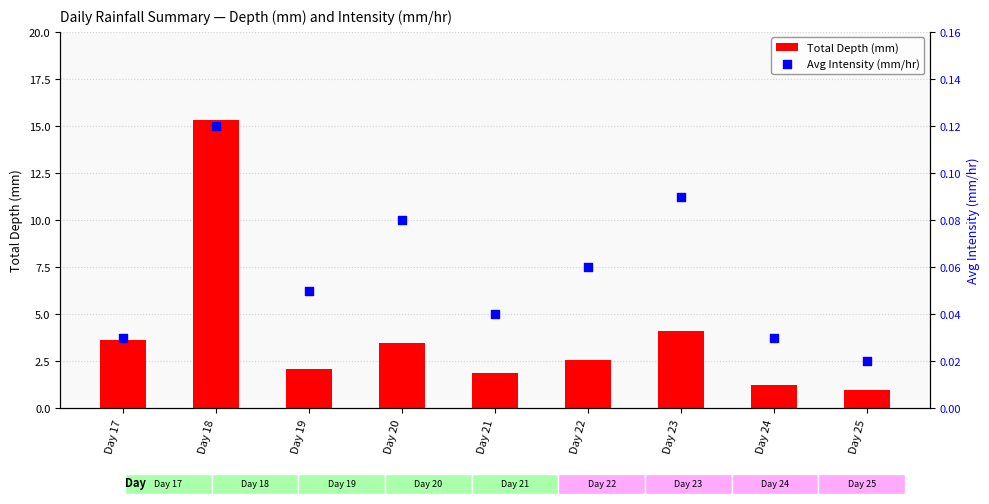

Is the value of Avg Intensity (mm/hr) at Day 24 greater than the value of Total Depth (mm) at Day 24?

No